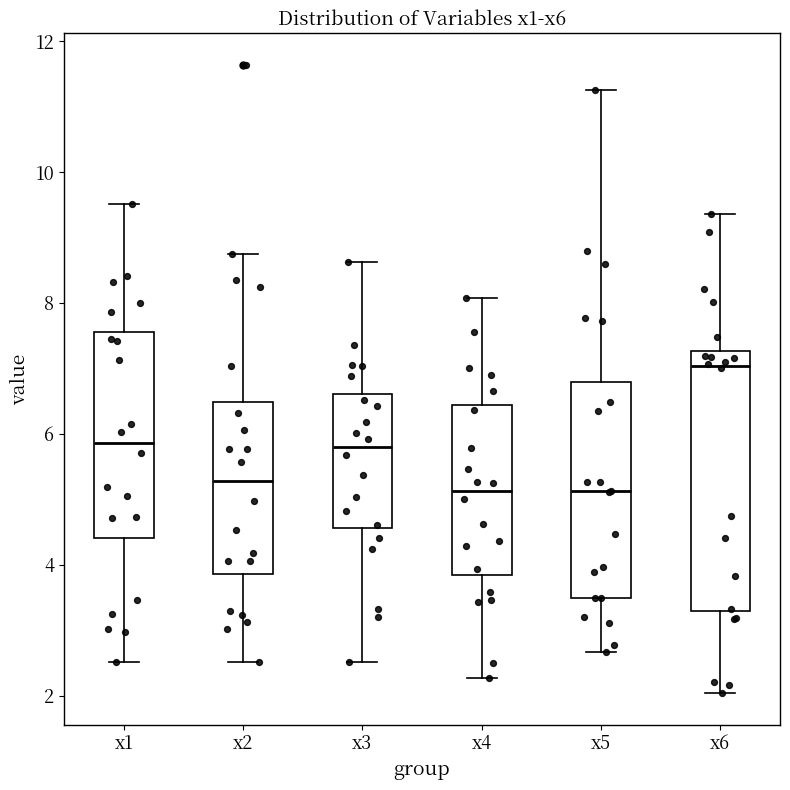

Where is the lower edge of the box for x4 on the y-axis? The values are not printed on the chart, so give them approximately, as read against the axis.

3.8